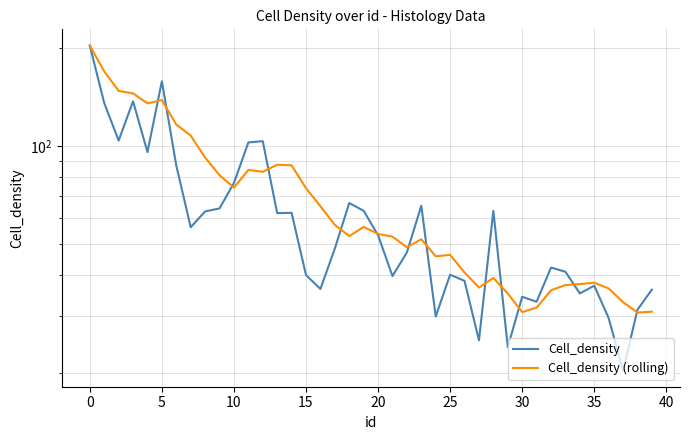

How many times do Cell_density and Cell_density (rolling) cross each other?

13